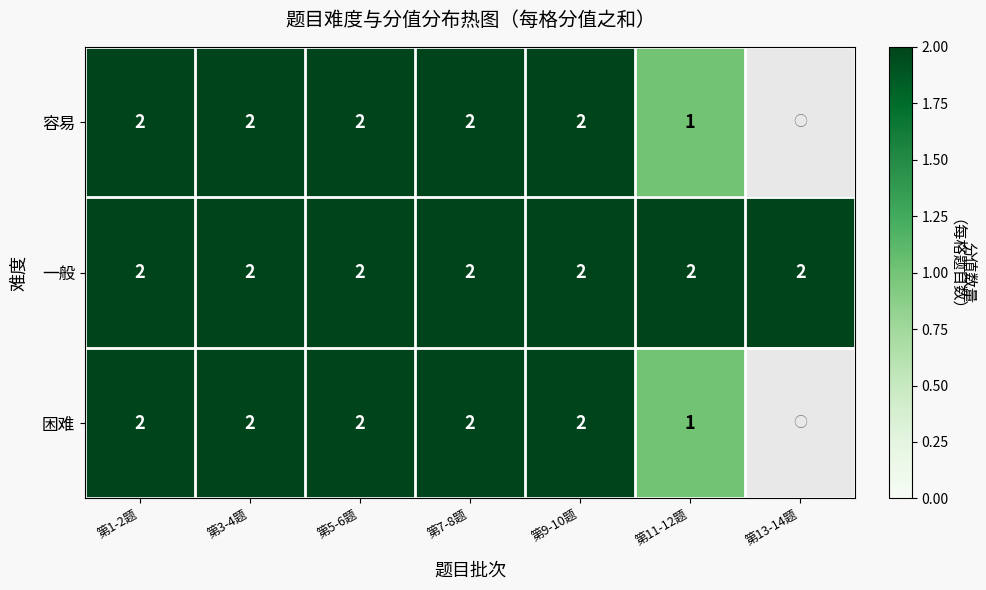

What is the sum of all 一般 values?

14